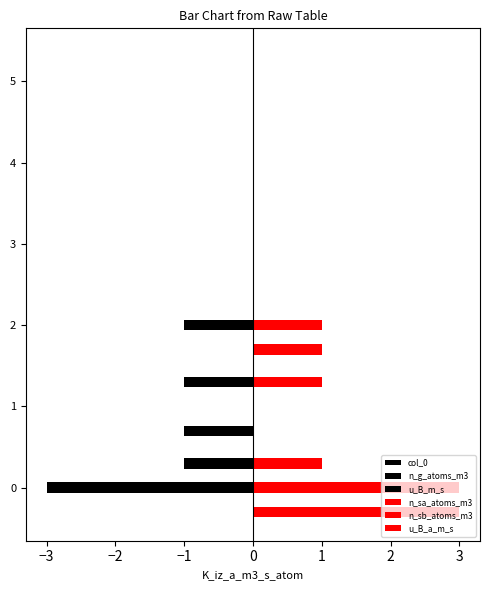

Rank the series by their maximum value, from lowest to highest.

col_0, n_g_atoms_m3, u_B_m_s, u_B_a_m_s, n_sa_atoms_m3, n_sb_atoms_m3